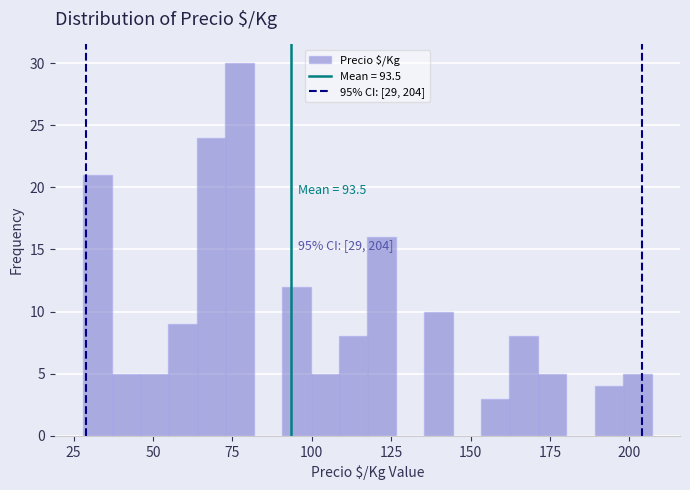

Around what value on the x-axis is the tallest bar? Give the approximate position of its centre, as read against the axis.

75